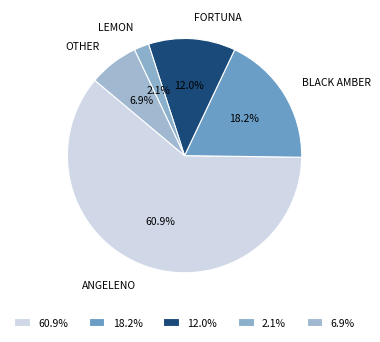

Do FORTUNA and BLACK AMBER together represent more than half of the pie?

No